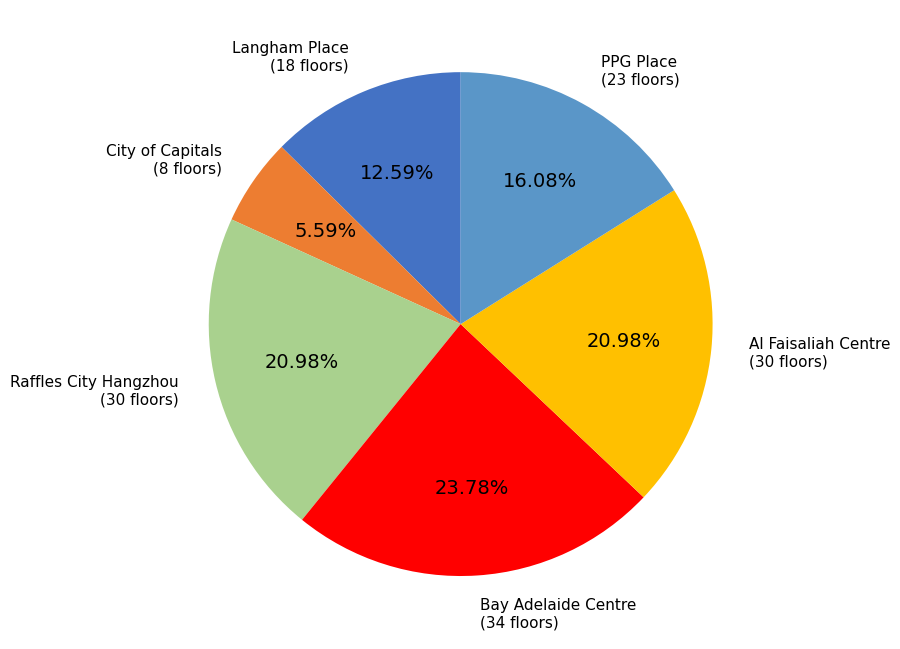

How many segments does this pie chart have?

6